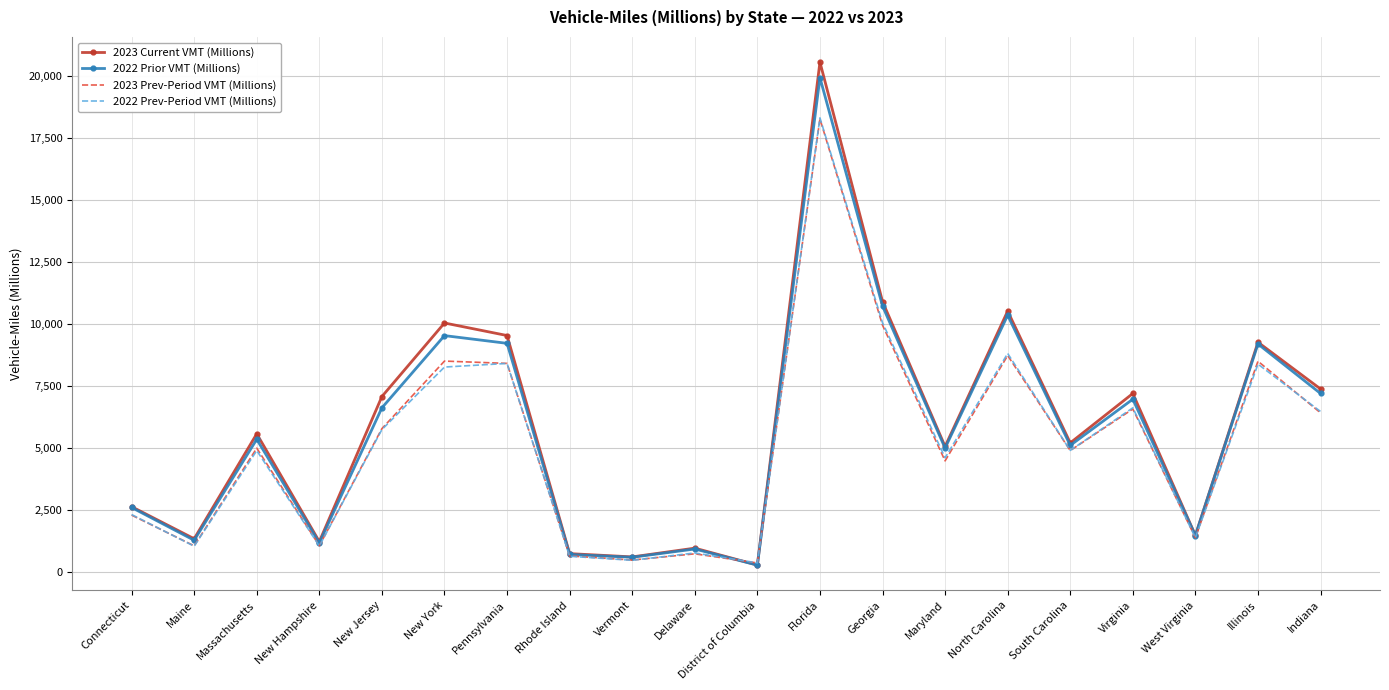

The value of 2022 Prior VMT (Millions) at New Jersey is 10956. True or false?

False